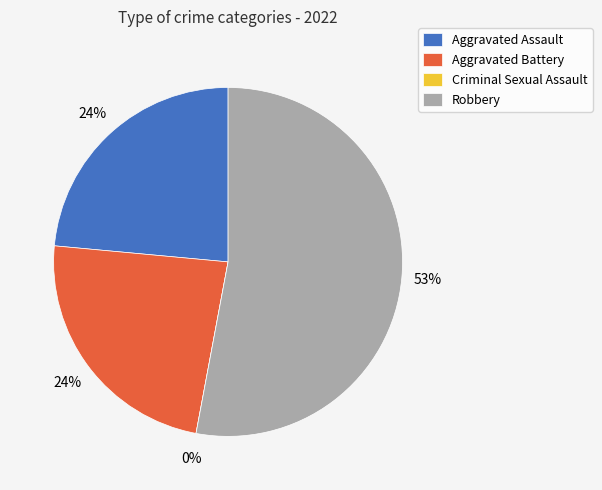

Does any single category account for the majority?

Yes